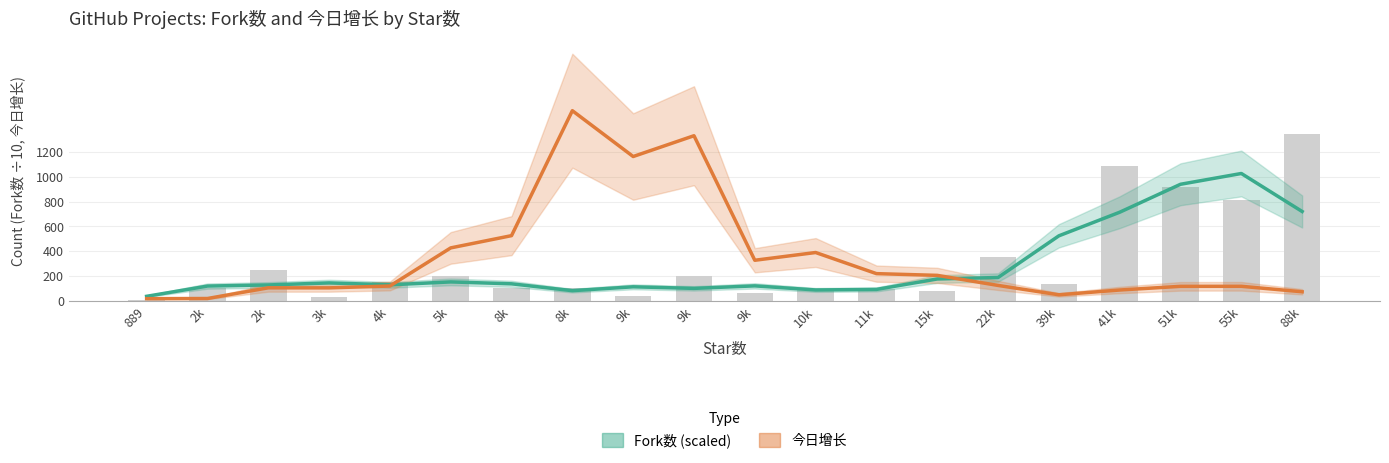

Between 22k and 4k, which is larger?

22k